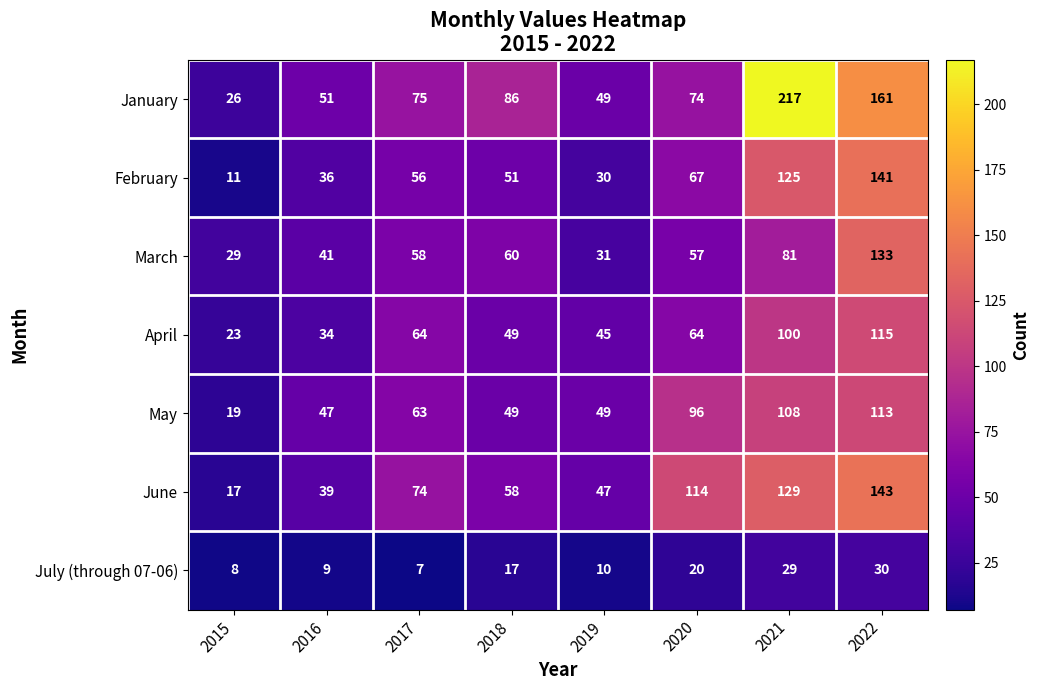

How many series are shown in this chart?

7